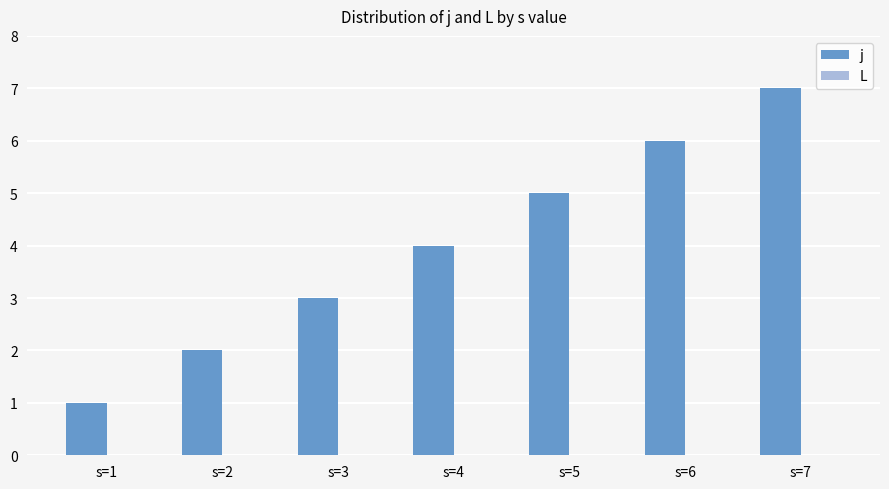

What is the sum of all values?

28